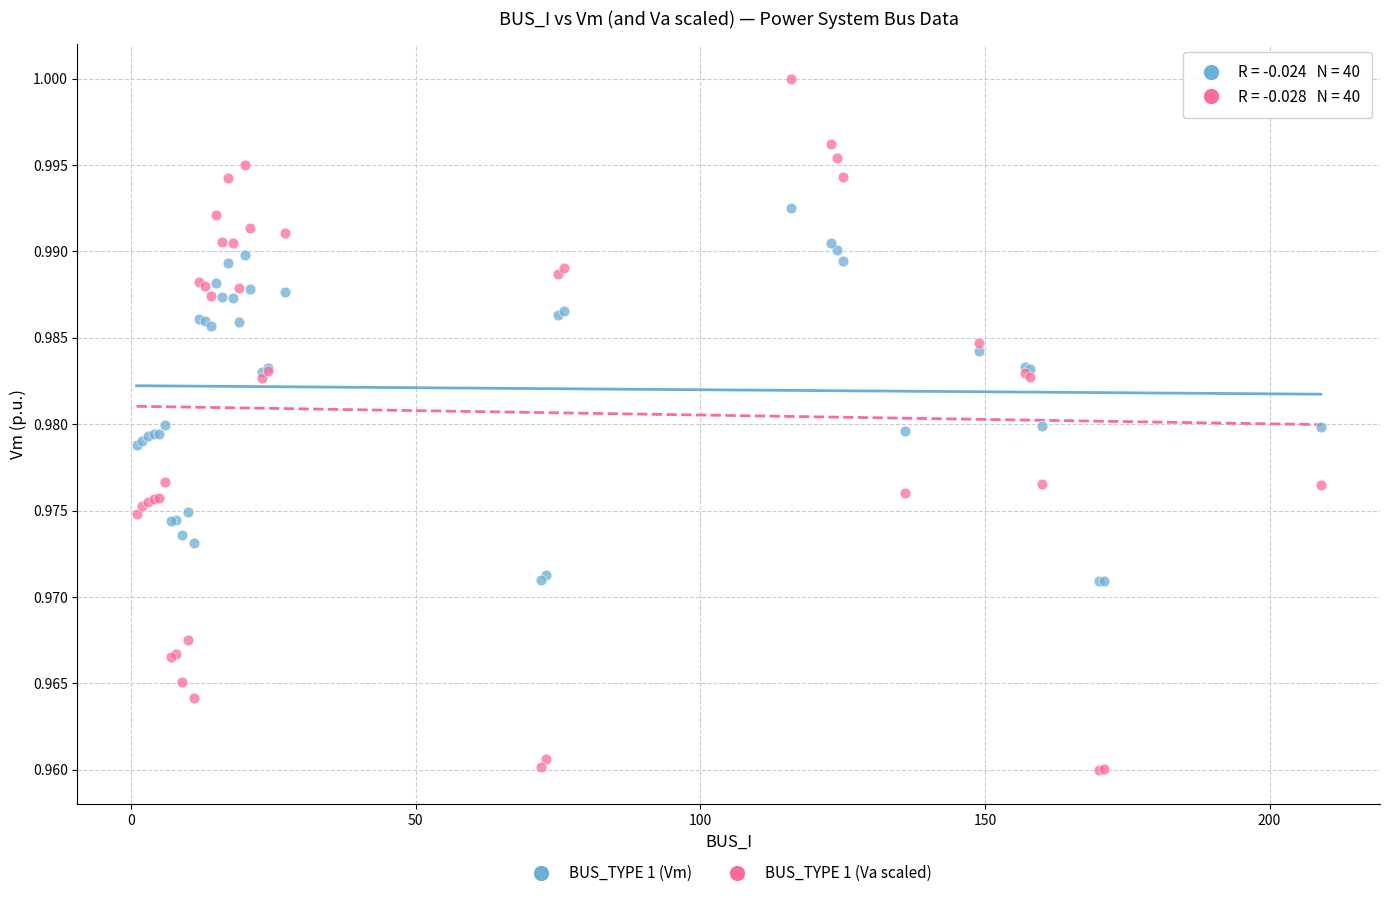

What is the X range (max minus min) for the scatter plot?

208.0